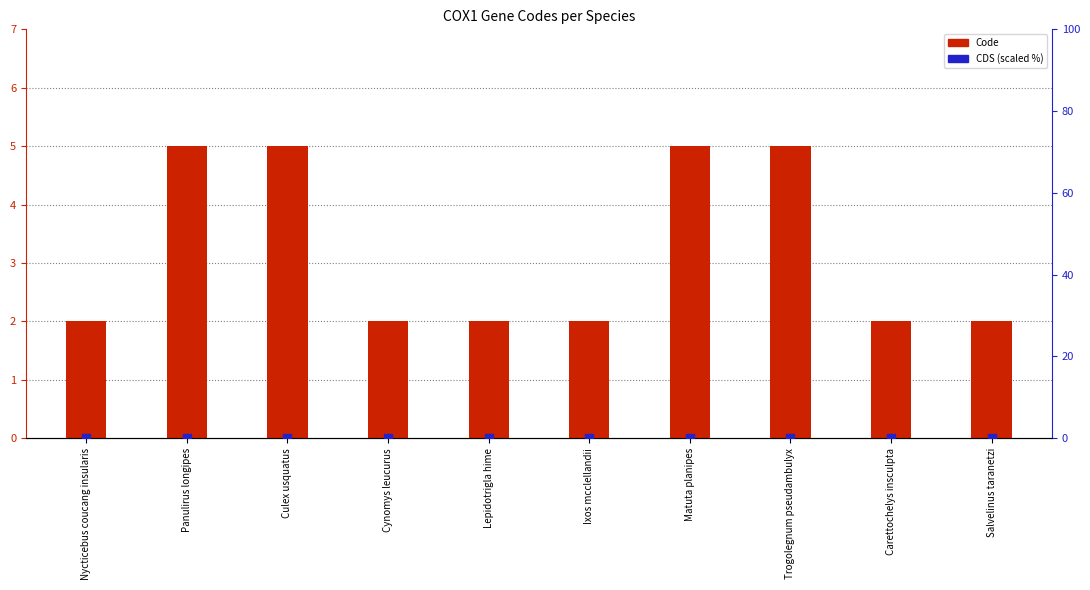

What are all the series names shown in the legend?

Code, CDS (scaled %)